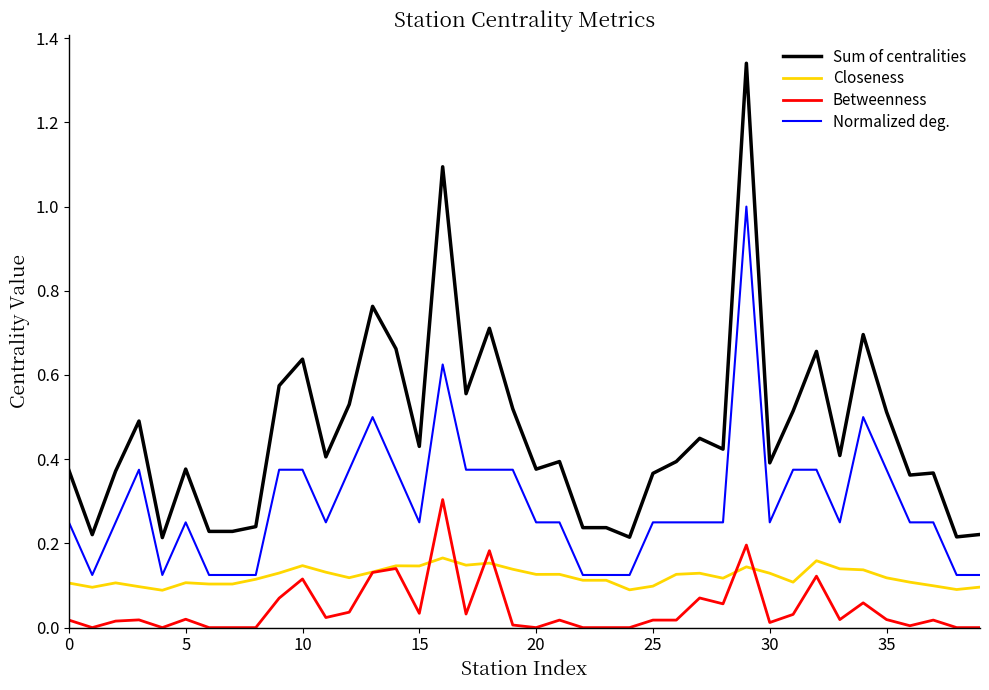

List the series in order of their peak value, lowest first.

Closeness, Betweenness, Normalized deg., Sum of centralities